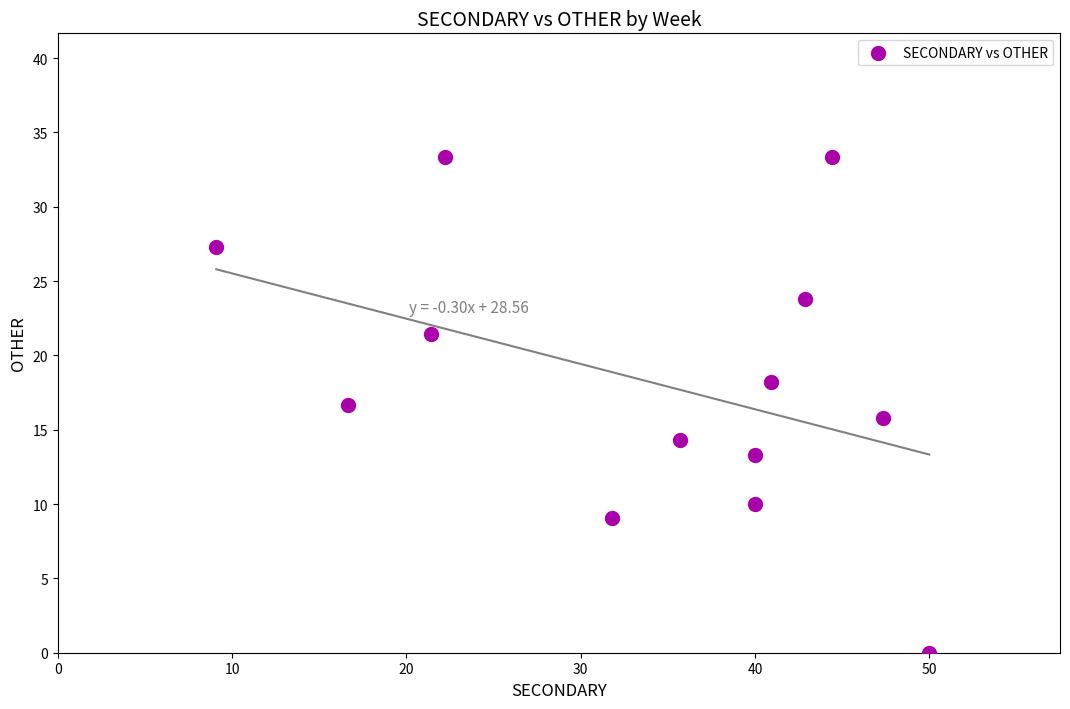

What is the range of X values (max minus min)?

40.9